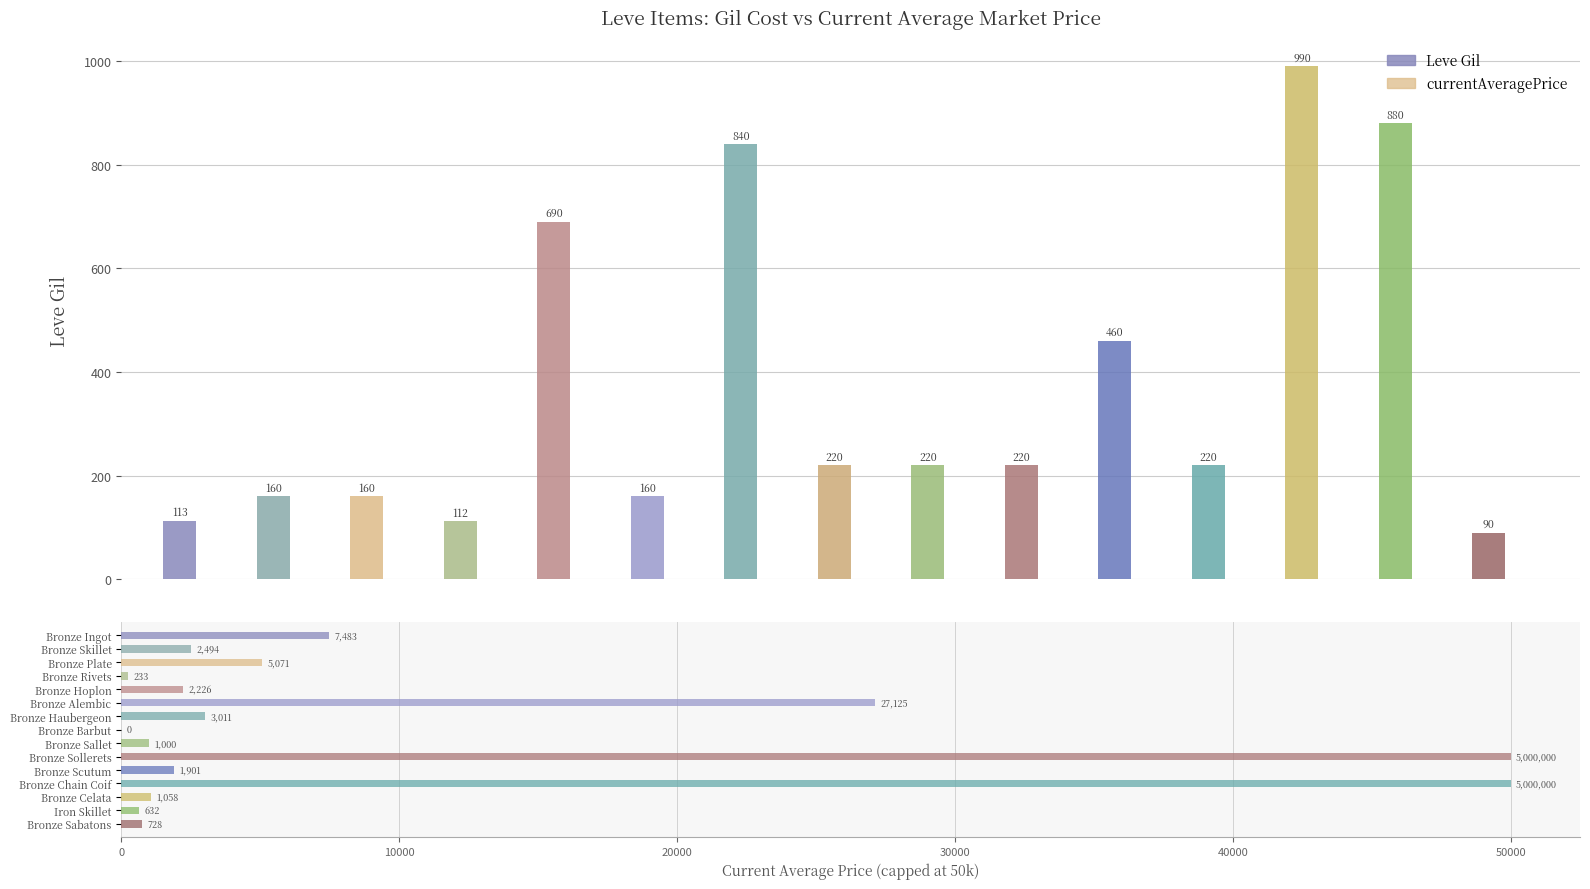

Rank the series at 50000 from lowest to highest value.

Leve Gil, currentAveragePrice